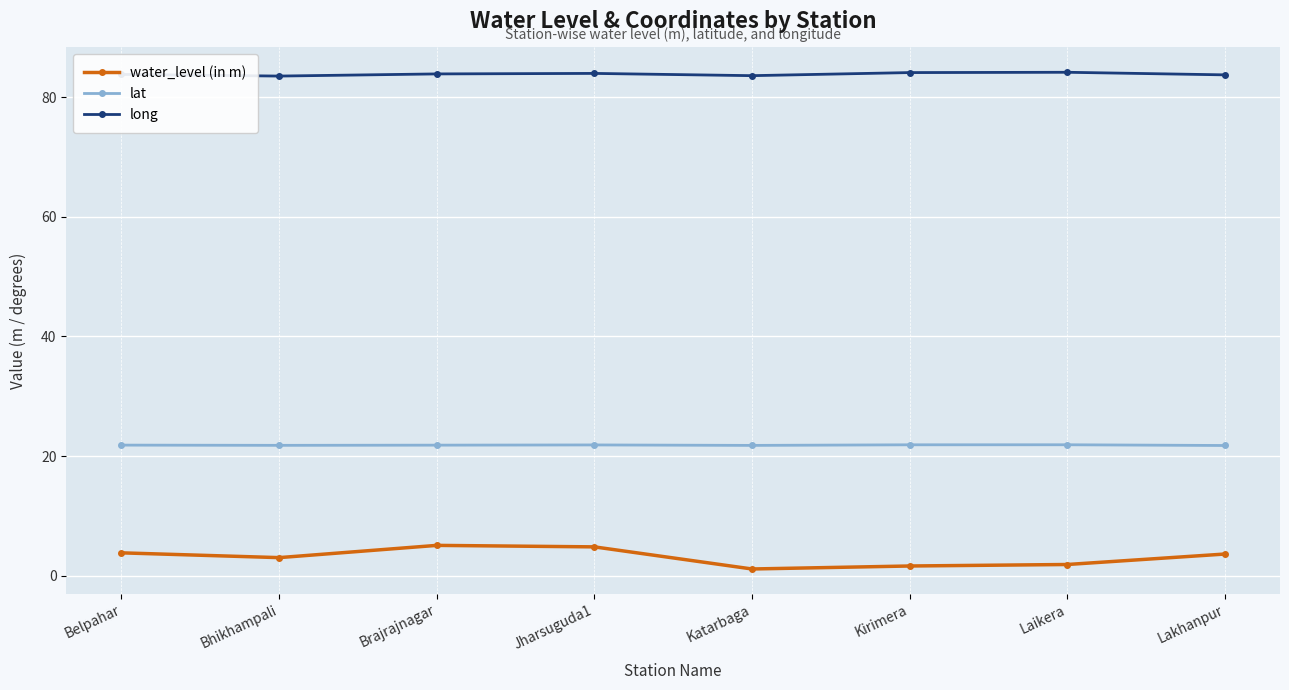

How many lines are shown in the chart?

3